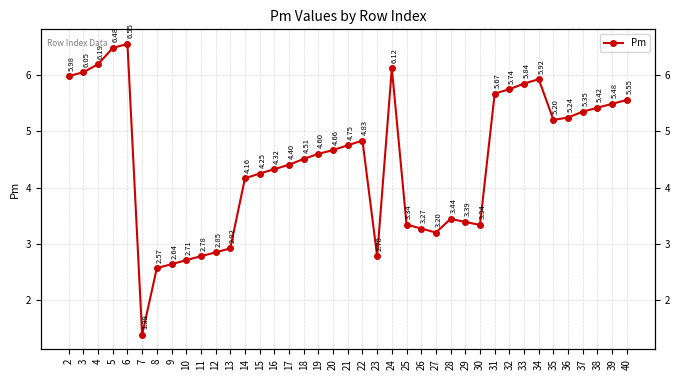

Where is the first local minimum?

7